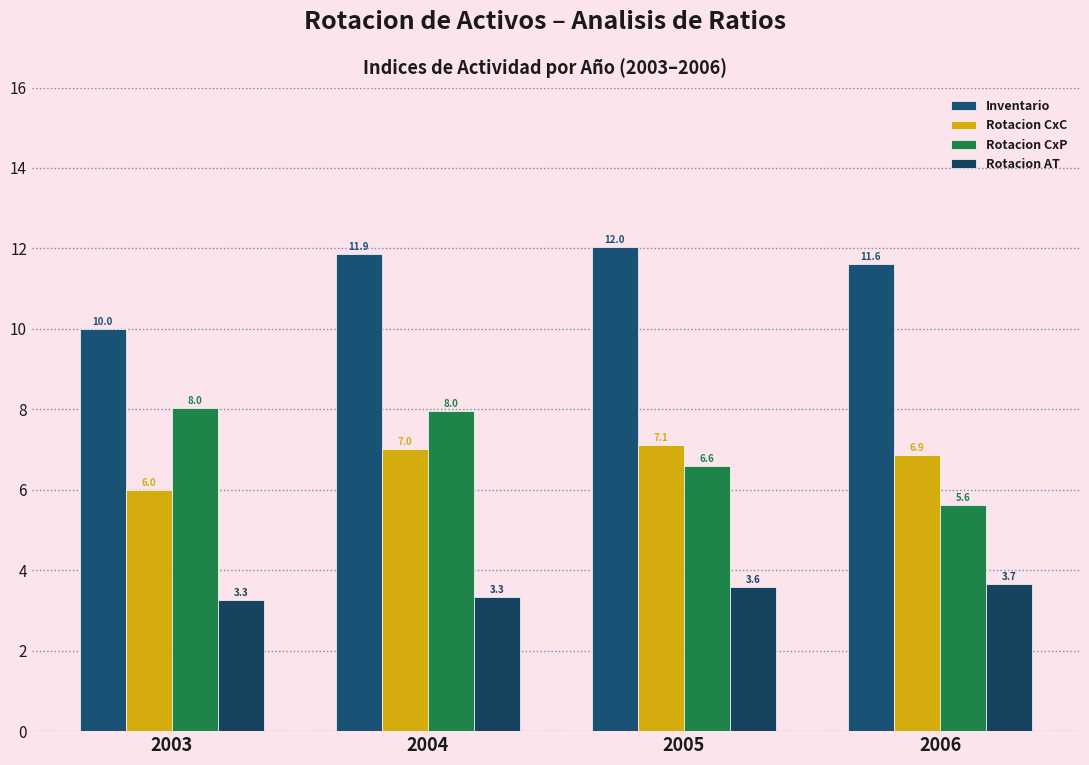

How many values in the Rotacion CxP series exceed 7?

2